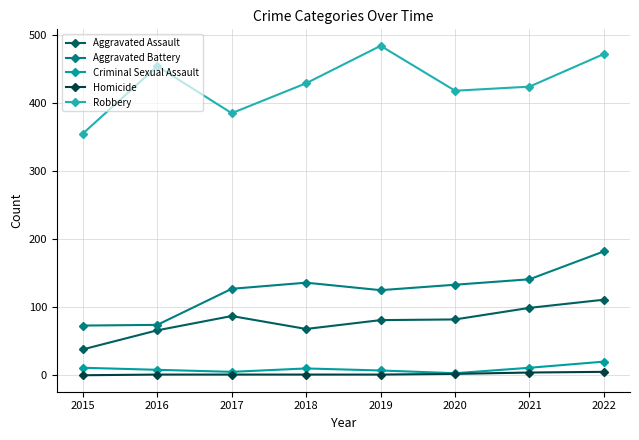

True or false: Aggravated Battery has a value of 73 at 2015.

True